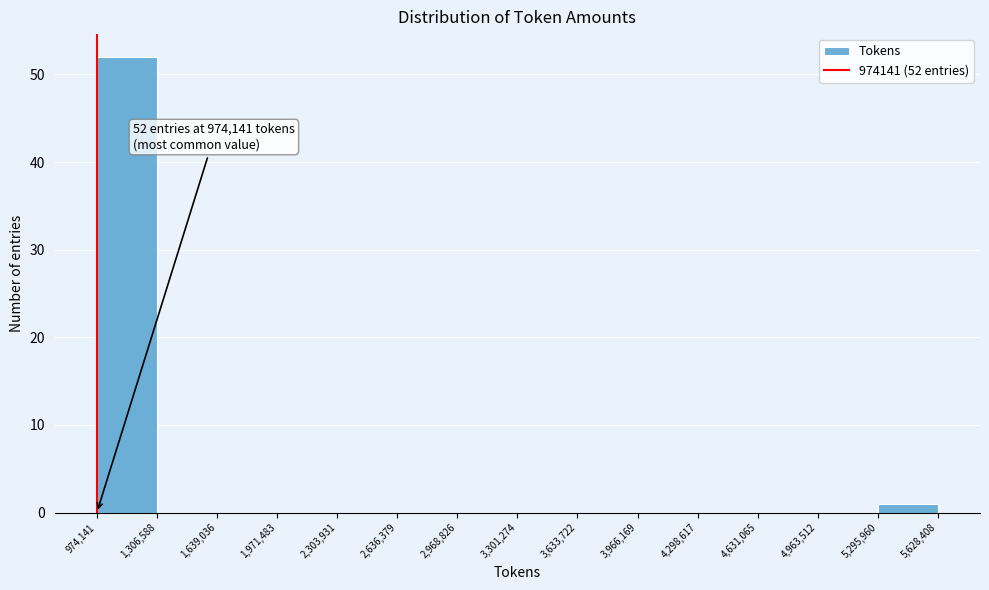

Over which range of the x-axis is the bar tallest?

974,141 to 1,306,588